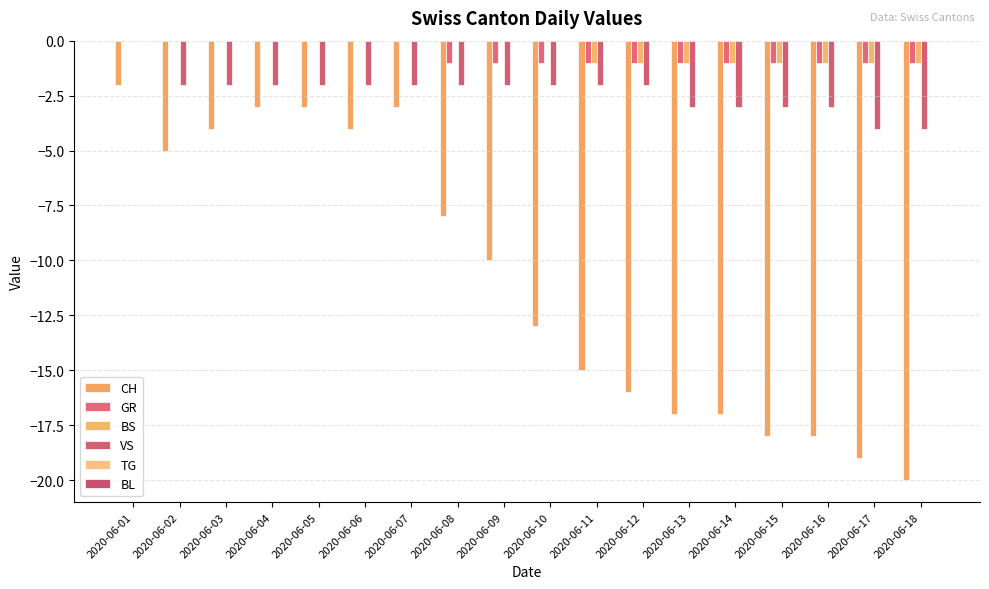

What is the minimum value shown in the chart?

-20